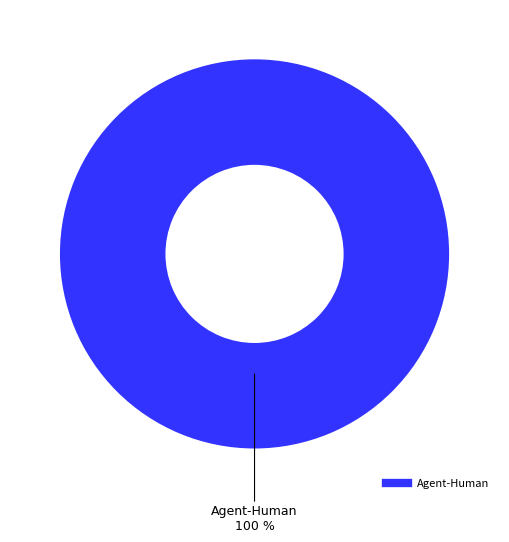

How many segments does this pie chart have?

1